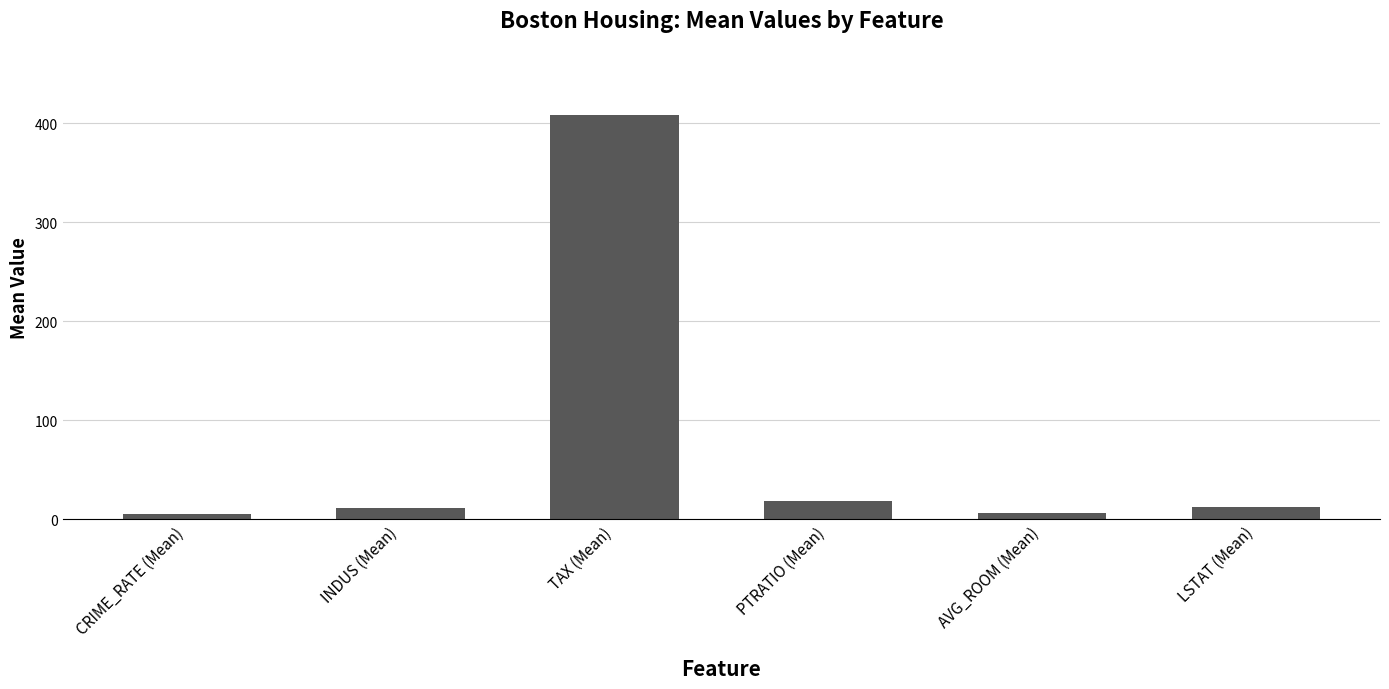

Which label corresponds to the largest value in the chart?

TAX (Mean)